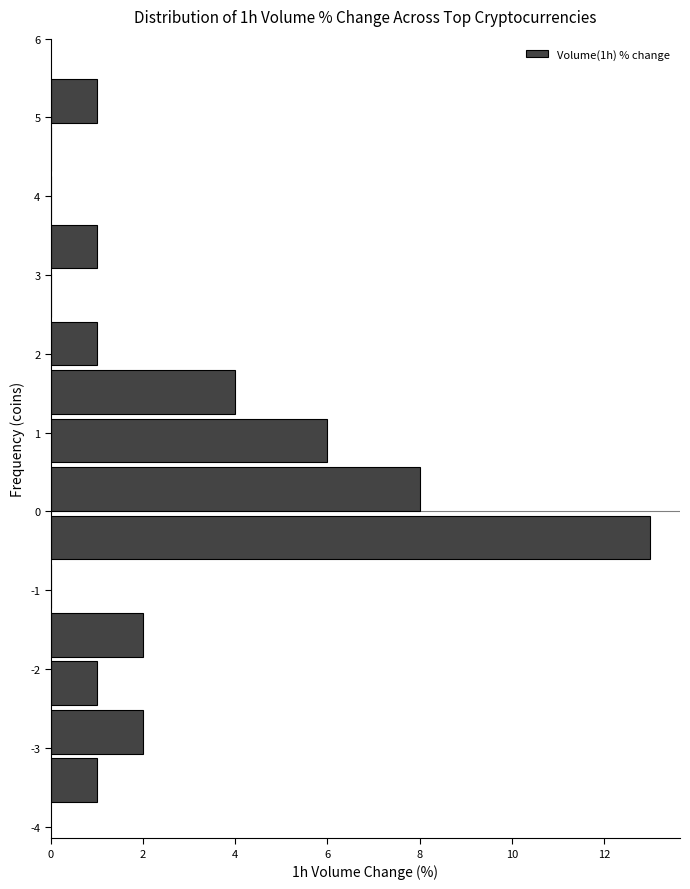

Reading bottom to top, transcribe this chart: for each bar, give the range it covers on the y-axis and its length. Neither the bar edges nor the lengths are printed on the chart, so give them approximately, as read against the axes.

-3.7 to -3.1: 1
-3.1 to -2.5: 2
-2.5 to -1.9: 1
-1.9 to -1.3: 2
-1.3 to -0.6: 0
-0.6 to 0.0: 13
0.0 to 0.6: 8
0.6 to 1.2: 6
1.2 to 1.8: 4
1.8 to 2.4: 1
2.4 to 3.1: 0
3.1 to 3.7: 1
3.7 to 4.3: 0
4.3 to 4.9: 0
4.9 to 5.5: 1